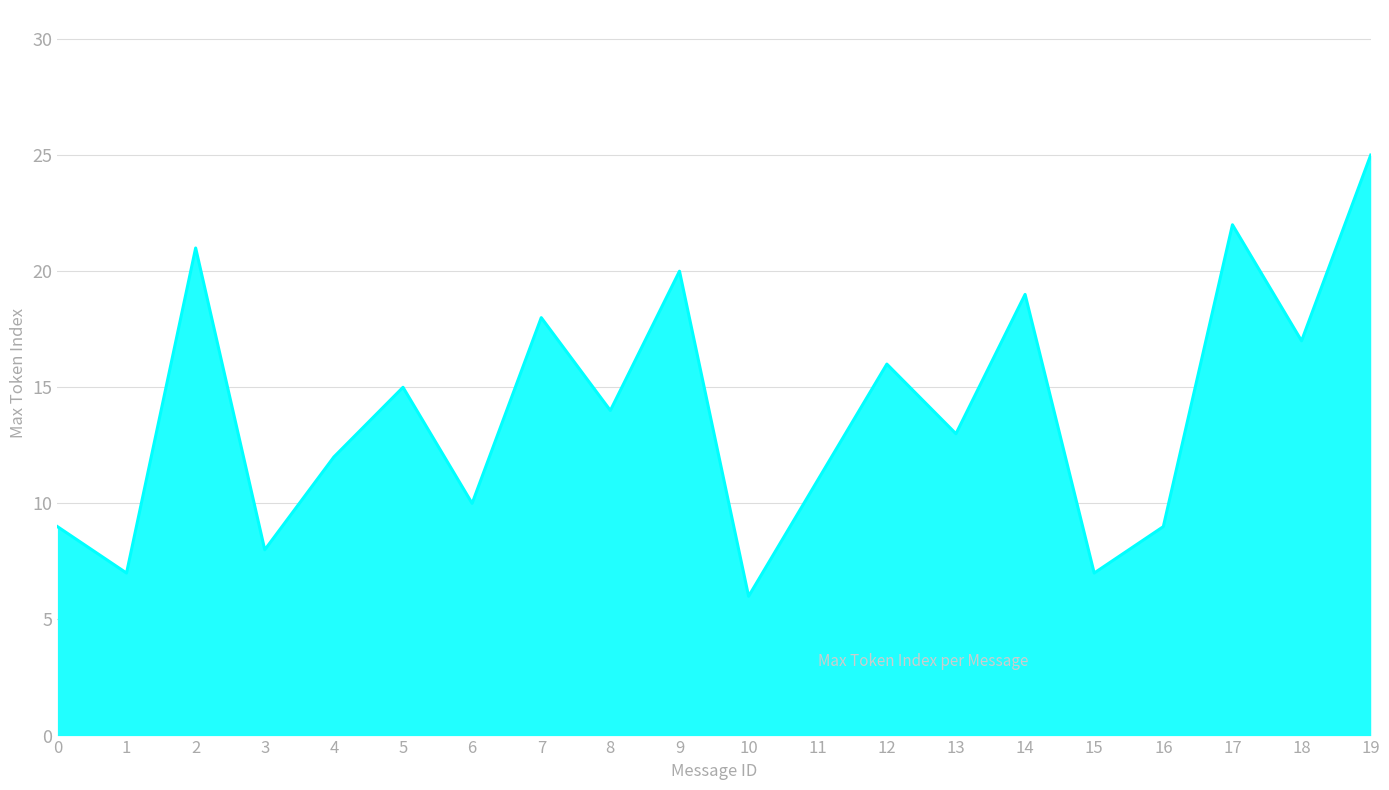

What is the sum of all values?

279